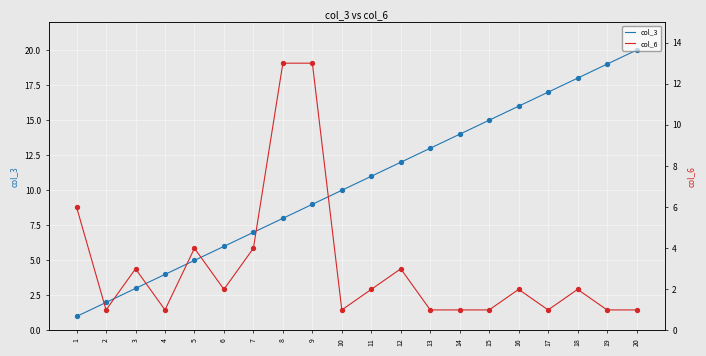

What is the total value across all series at 20?

21